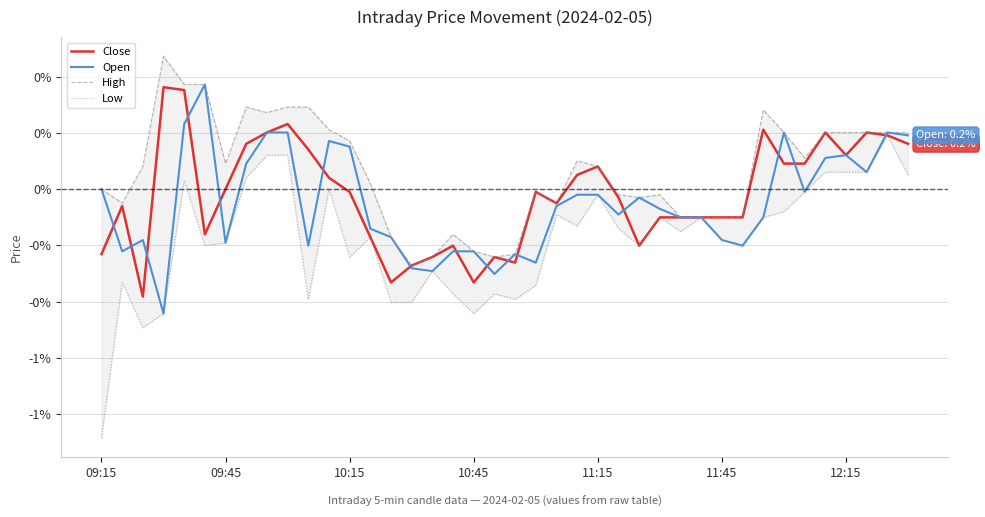

List the series in order of their peak value, highest first.

High, Open, Close, Low